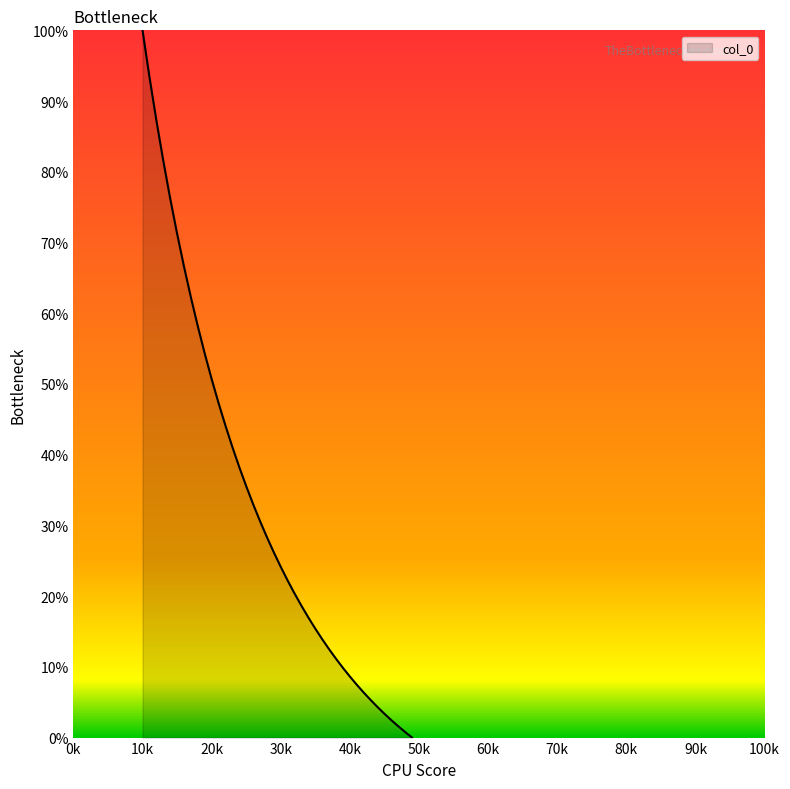

True or false: the data has more than 1 interior local peaks.

False